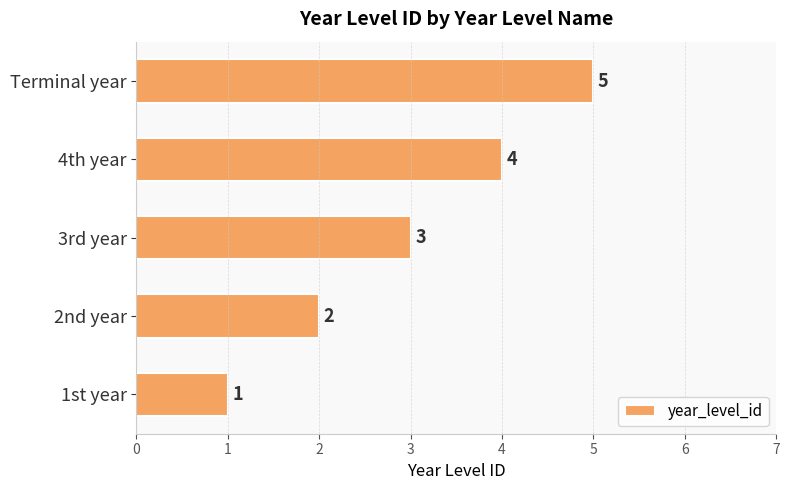

The value at 3rd year is 1. True or false?

False